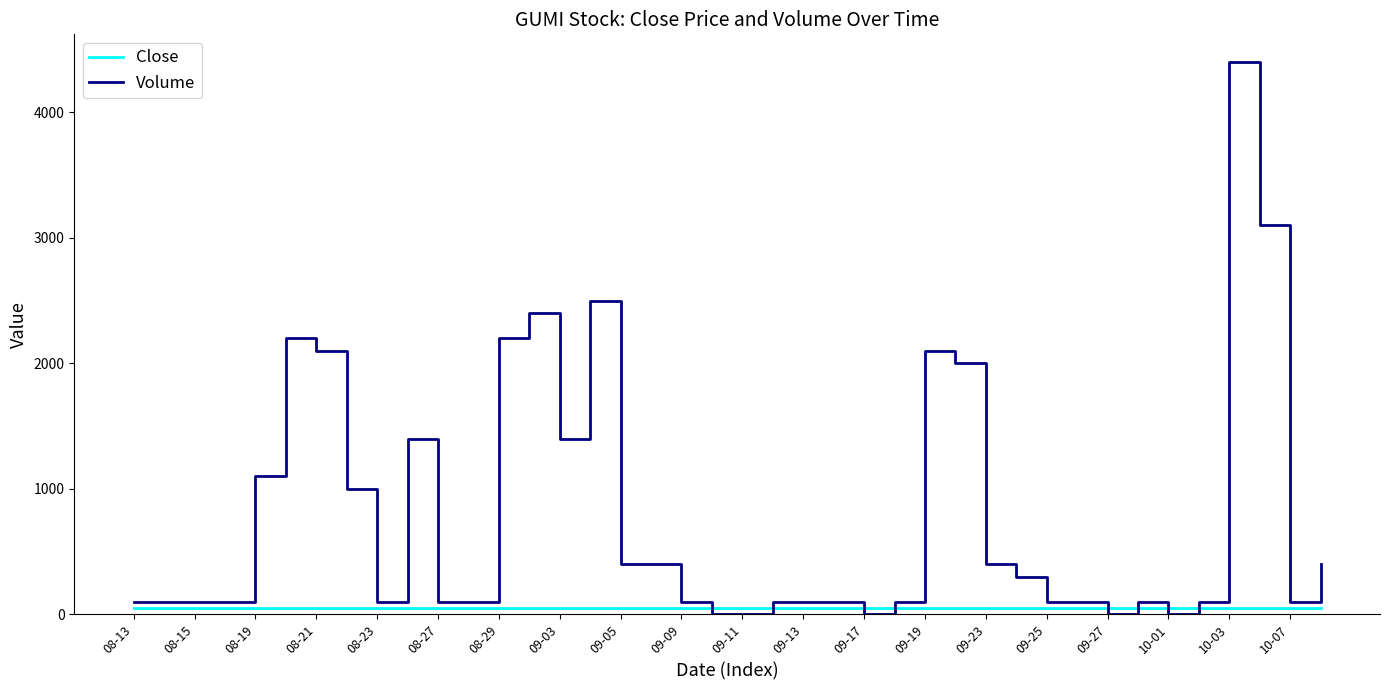

Rank the series by their average value, from highest to lowest.

Volume, Close